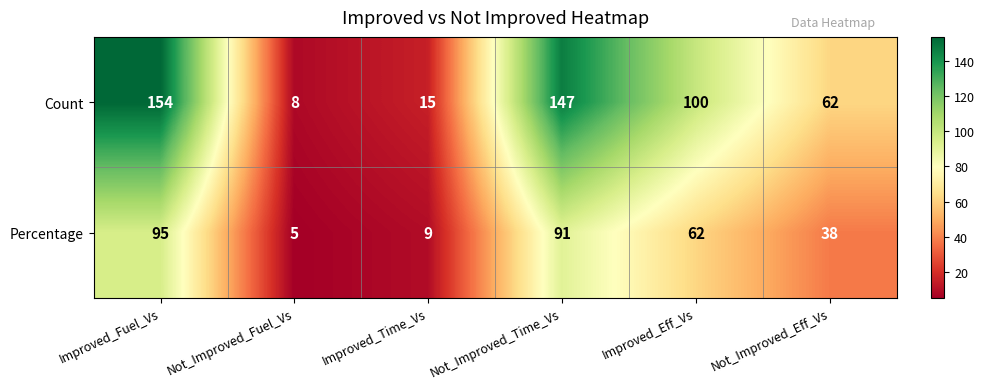

What is the approximate value of Count at Improved_Time_Vs?

15